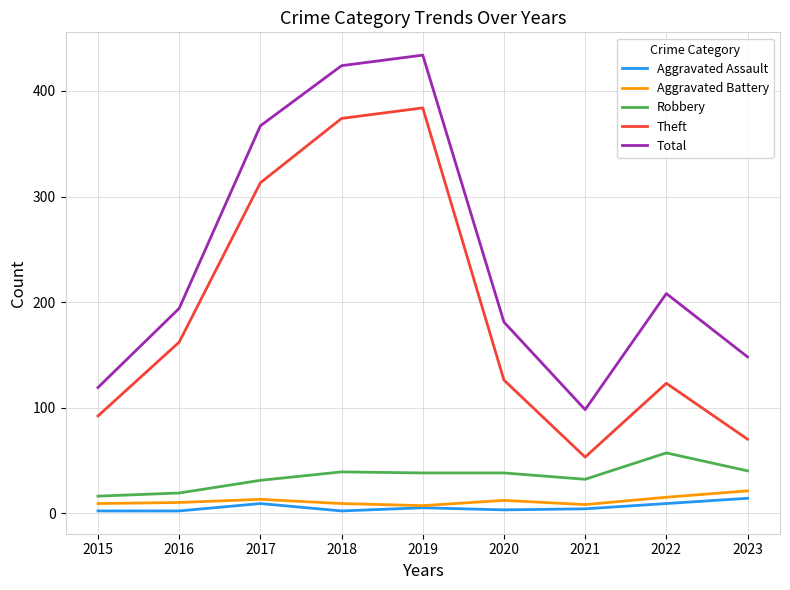

What is the difference between the second highest and minimum values in the Robbery series?

24